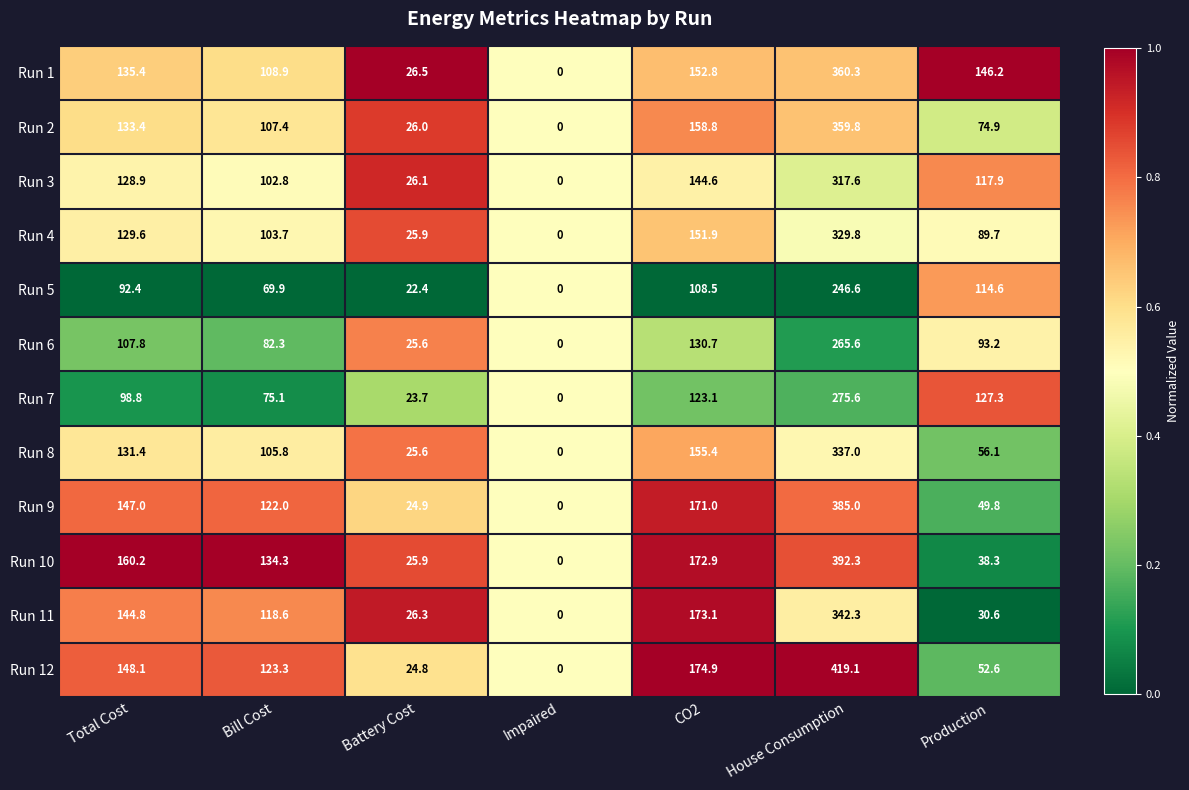

Which category has the highest value across all series?

House Consumption